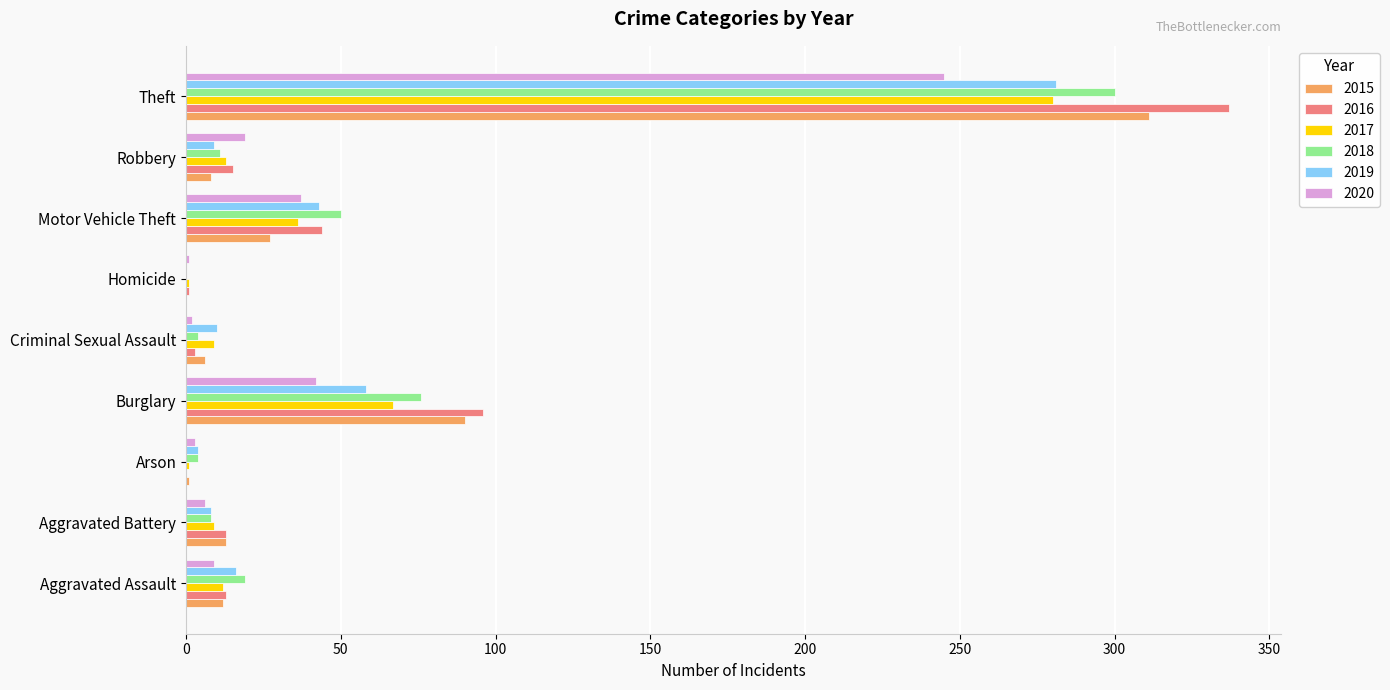

What is the total value across all series at Aggravated Assault?

81